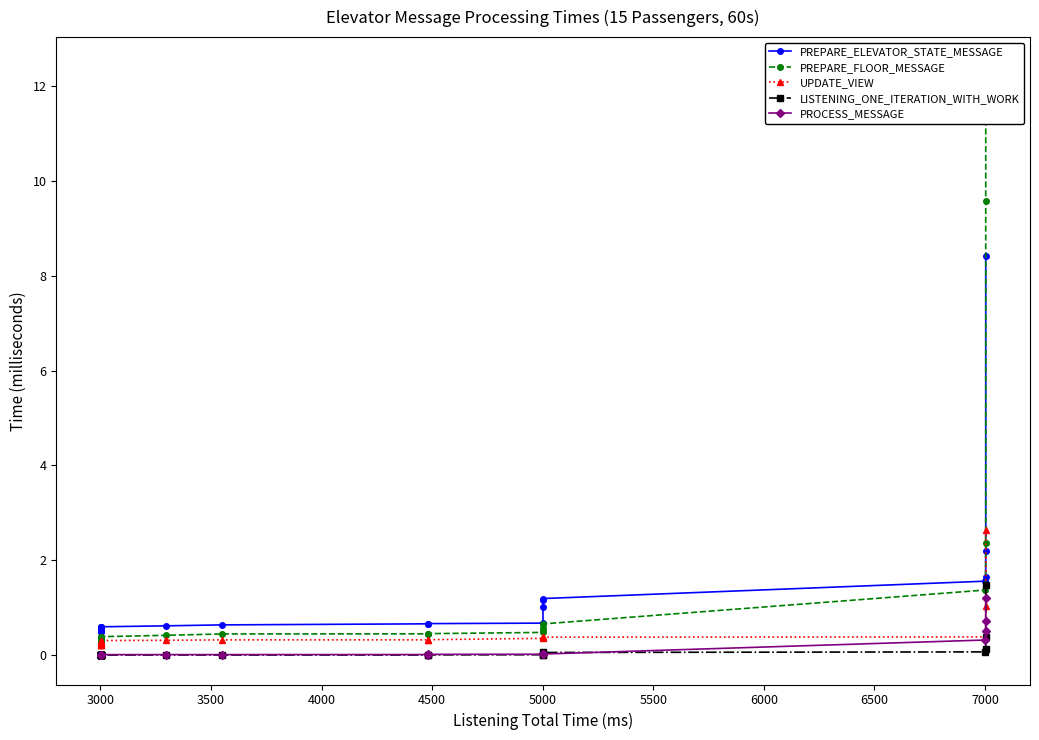

How many distinct data groups are displayed?

5